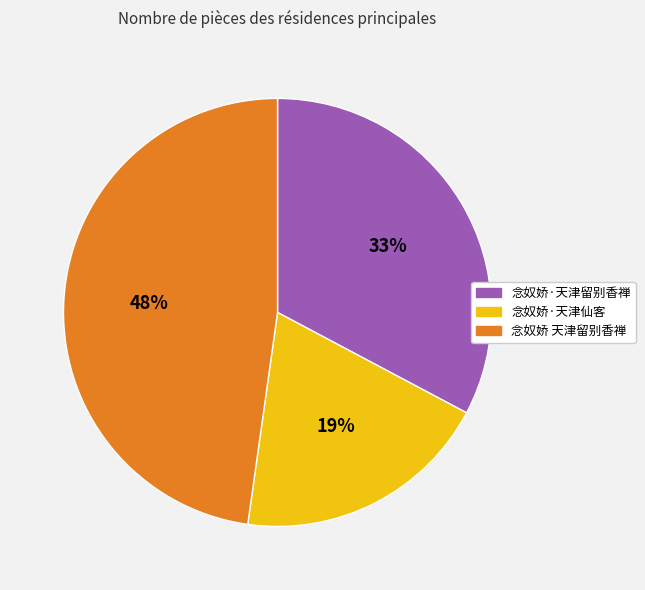

How many slices are in this pie chart?

3